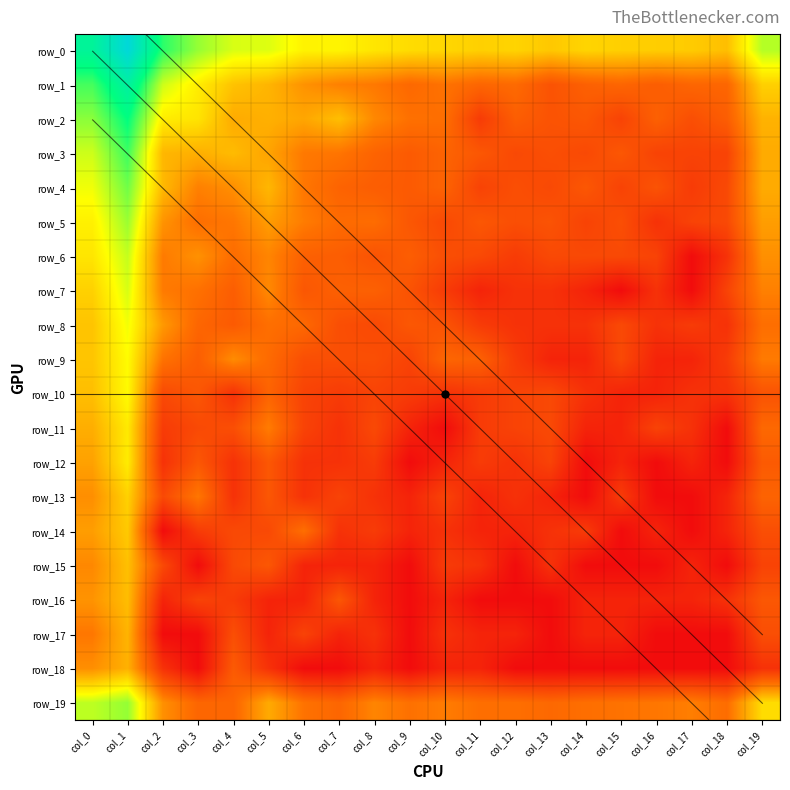

The row_5 series shows 1.6 at col_14. True or false?

True